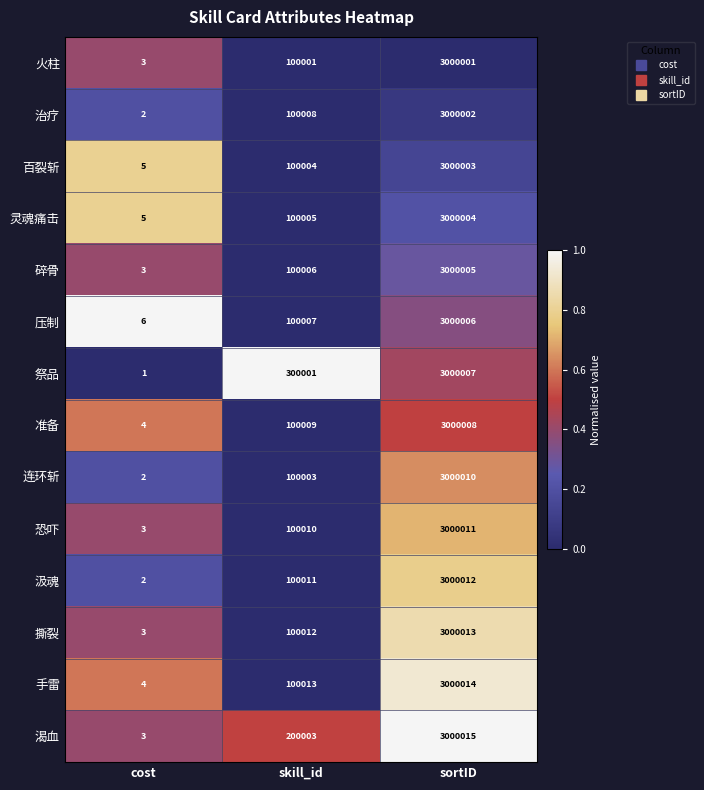

What value does the 百裂斩 series have at sortID?

3000003